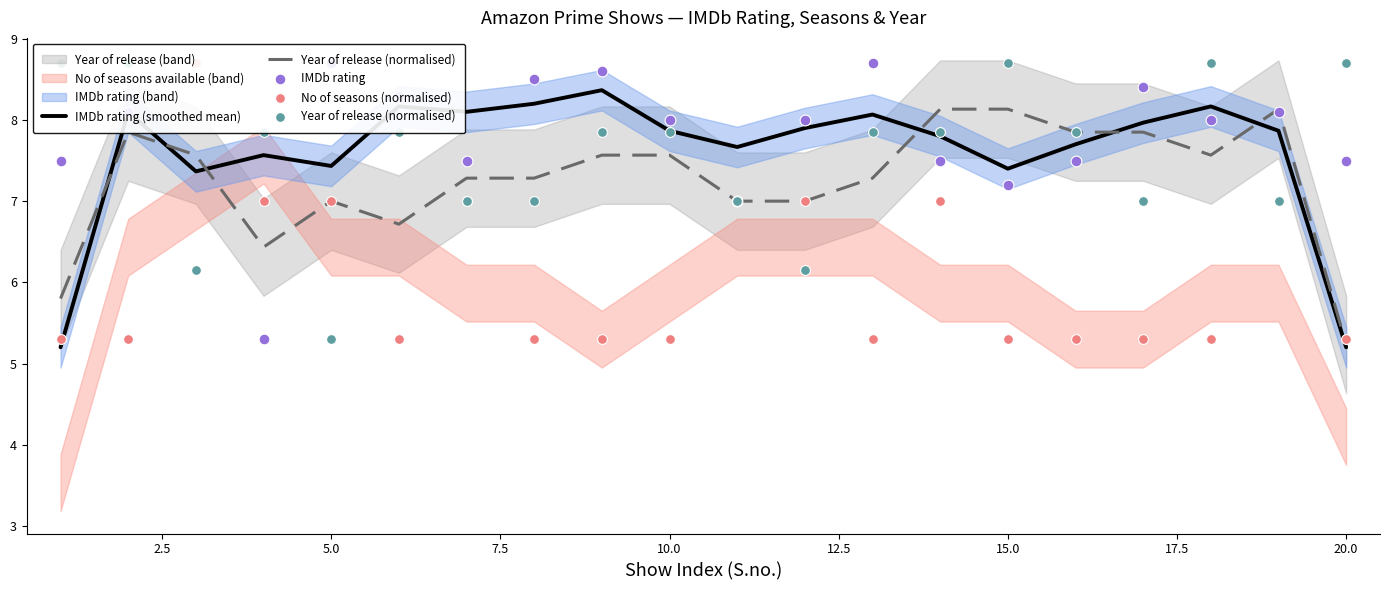

Which series contains the lowest Y value?

IMDb rating (smoothed mean)